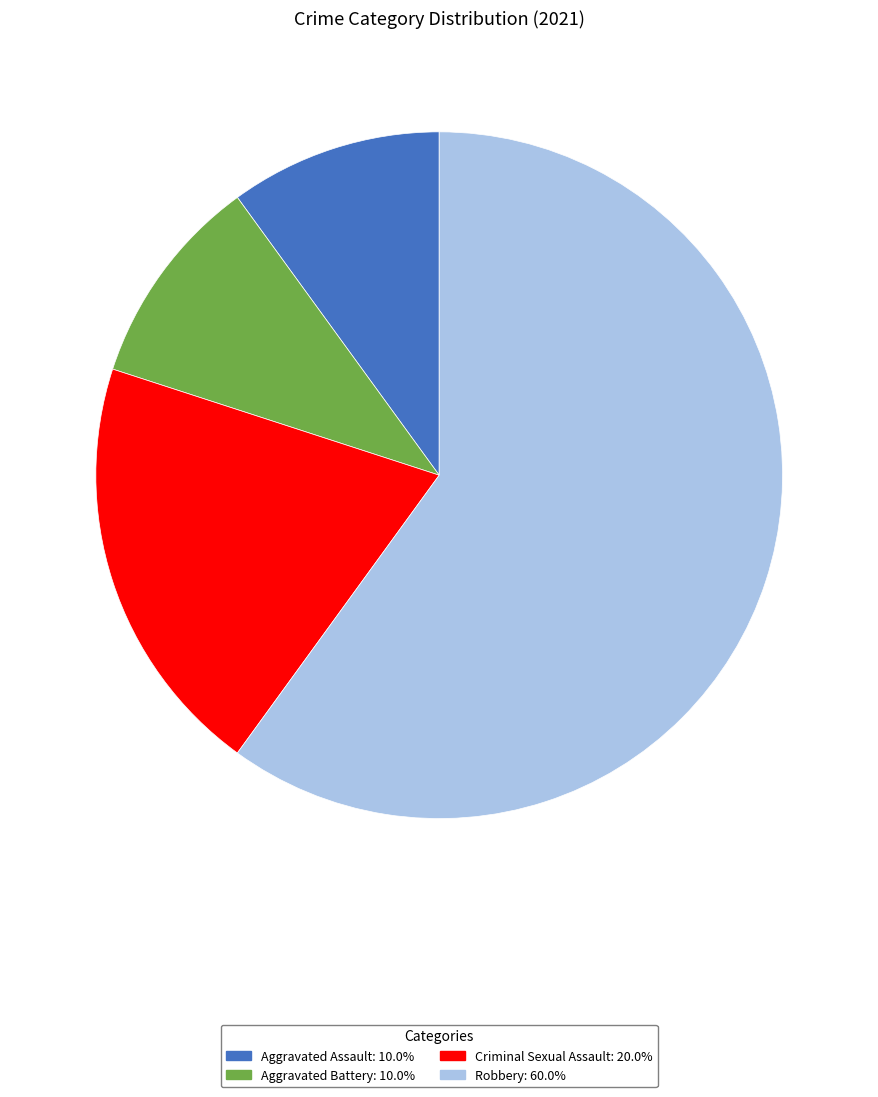

Does Robbery: 60.0% represent more than half of the total?

Yes